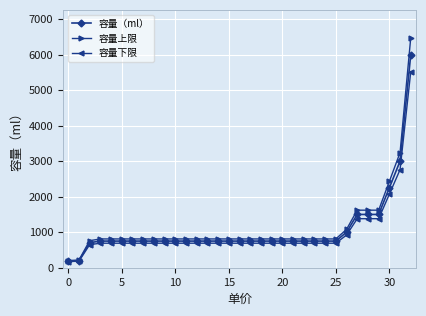

Which series has the largest total across all categories?

容量上限